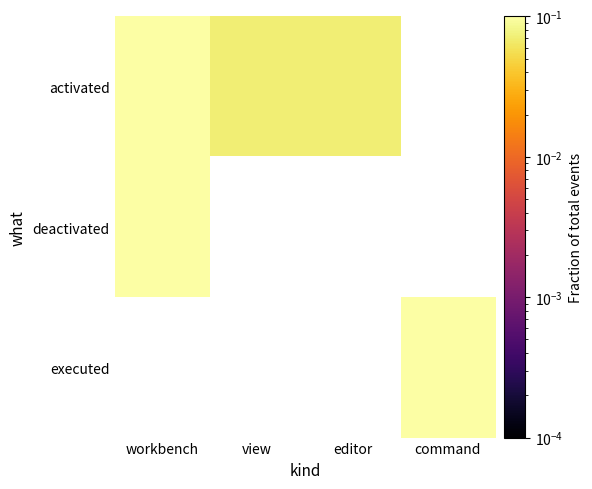

At how many categories does at least one series exceed 0?

4